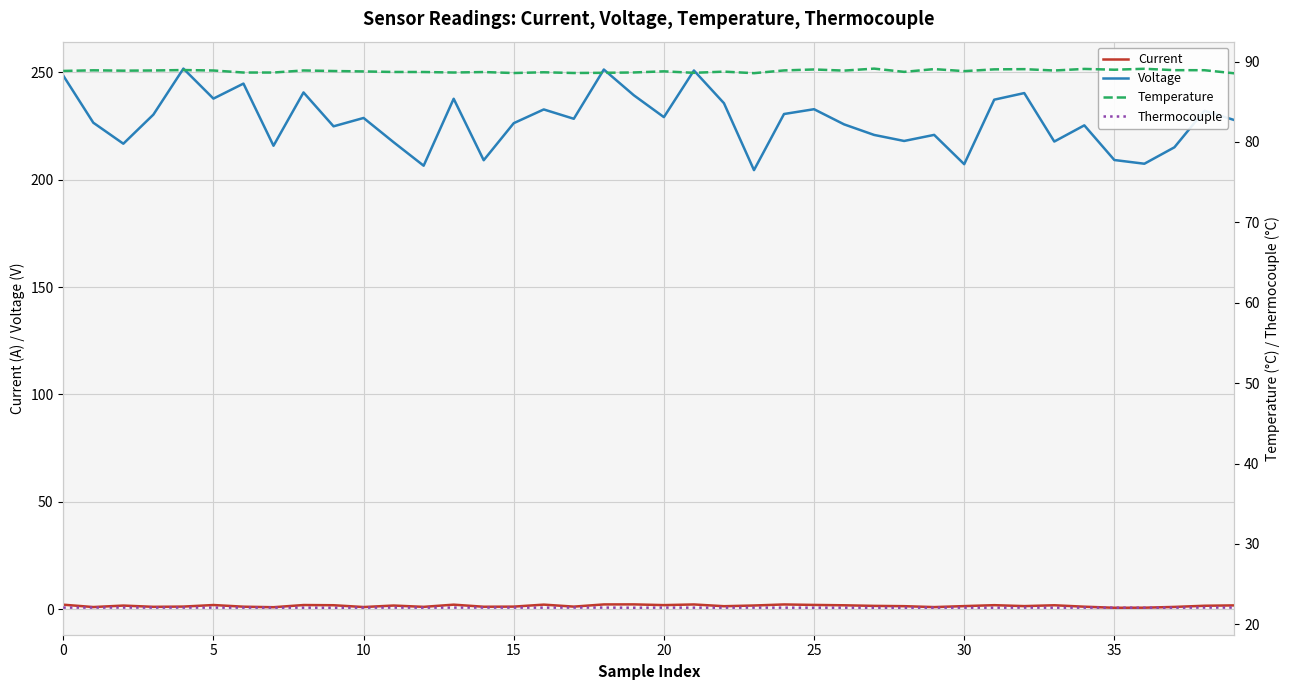

True or false: Temperature and Voltage cross at least once.

False